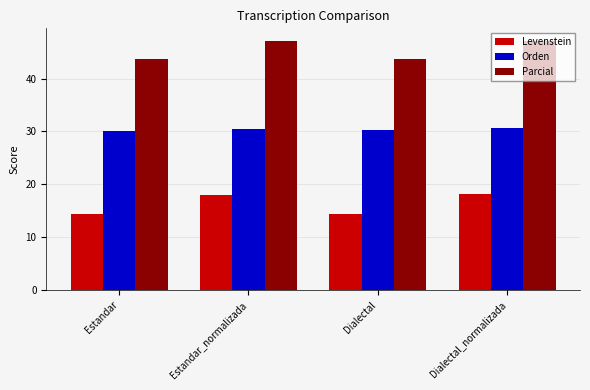

What is the minimum value for Orden?

30.0